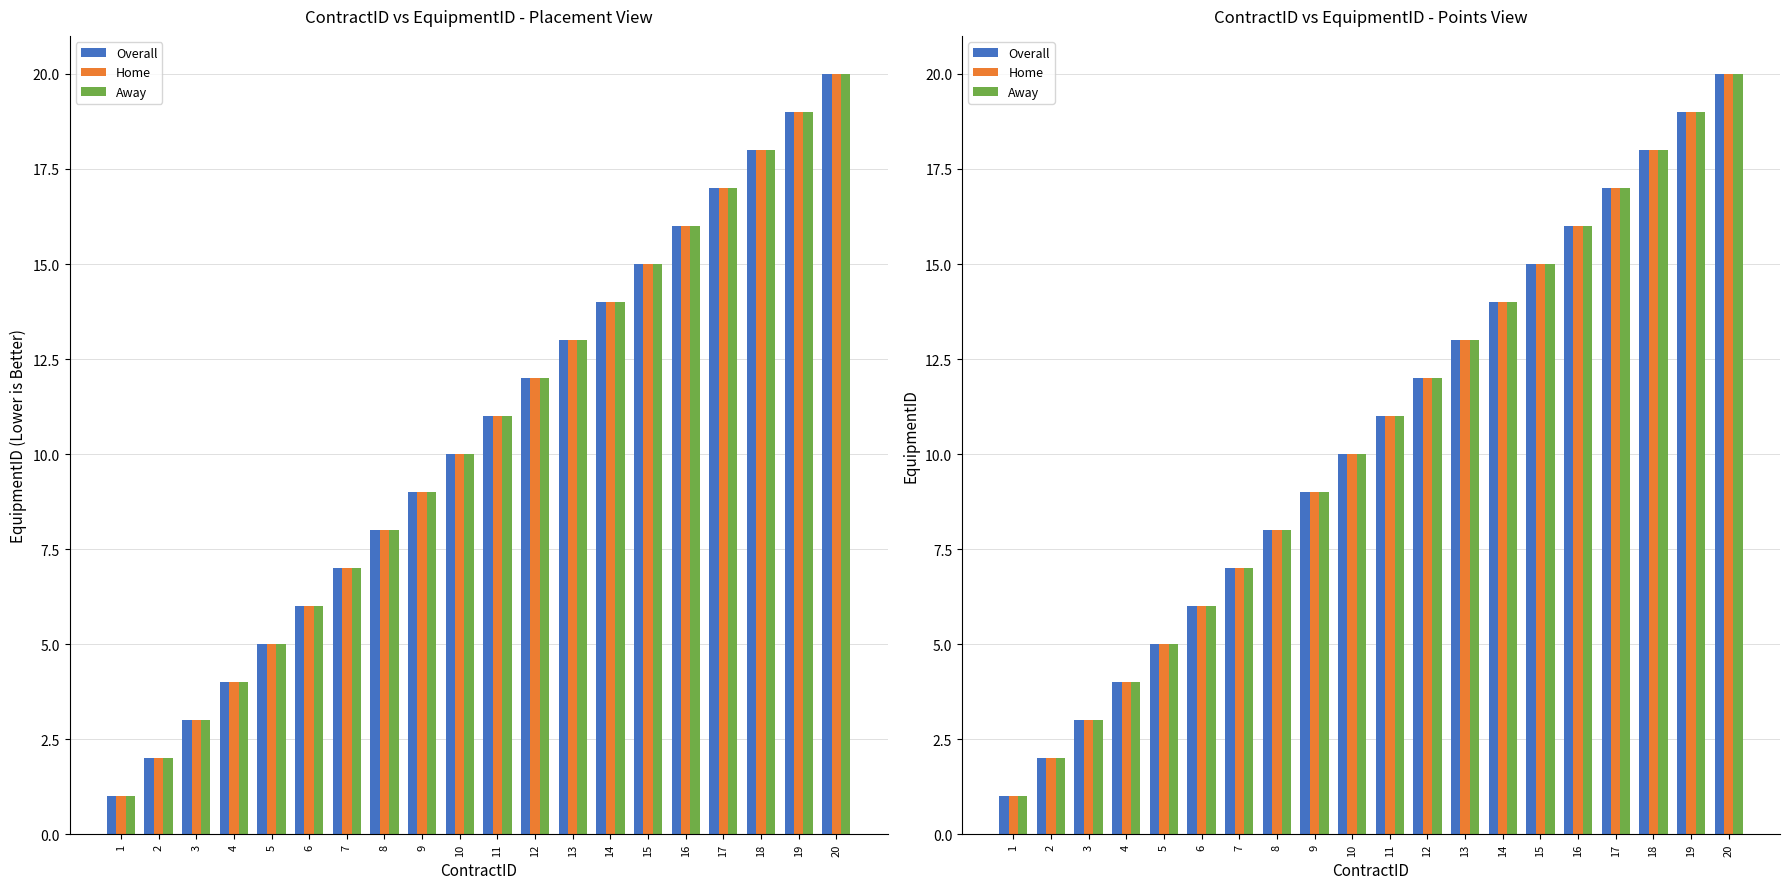

At which category is the sum across all series the highest?

20